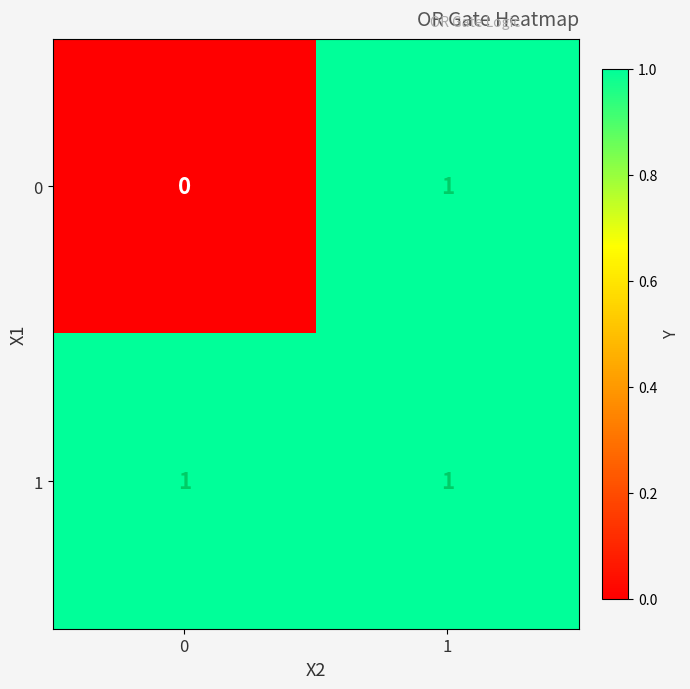

Reading right to left, transcribe all the data shown in this chart.

0: 1	0
1: 1	1